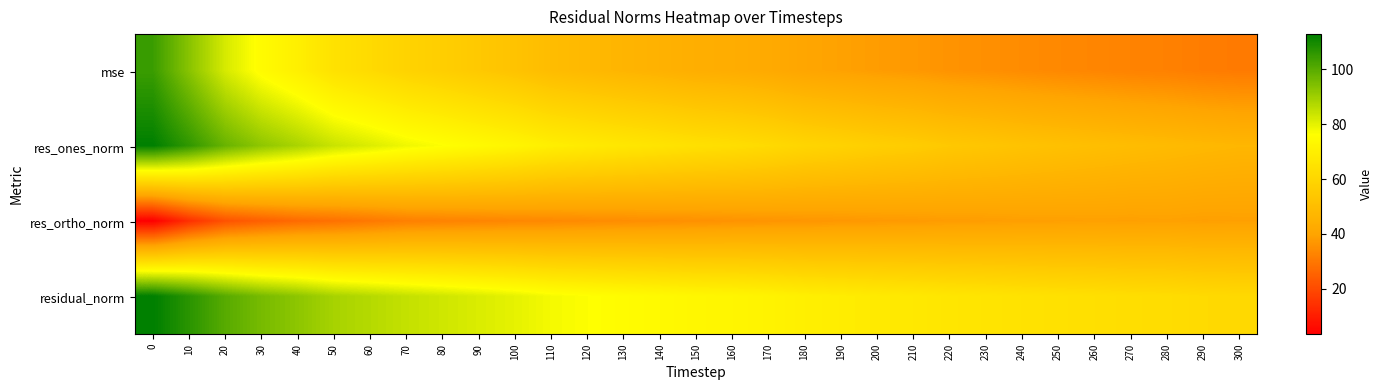

Rank the series by their maximum value, from lowest to highest.

res_ortho_norm, mse, res_ones_norm, residual_norm